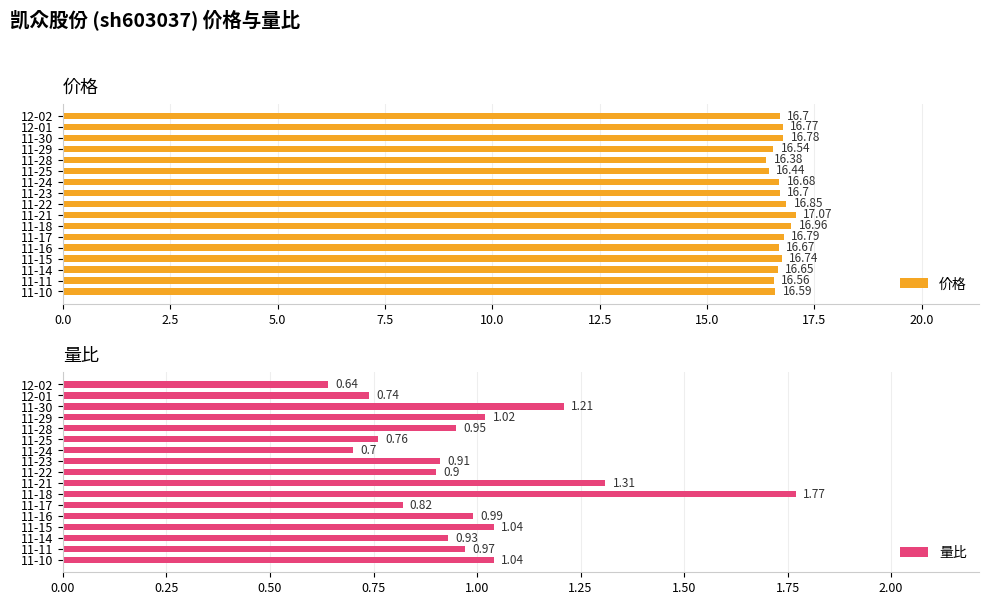

What is the difference between the second highest and minimum values in the 价格 series?

0.6